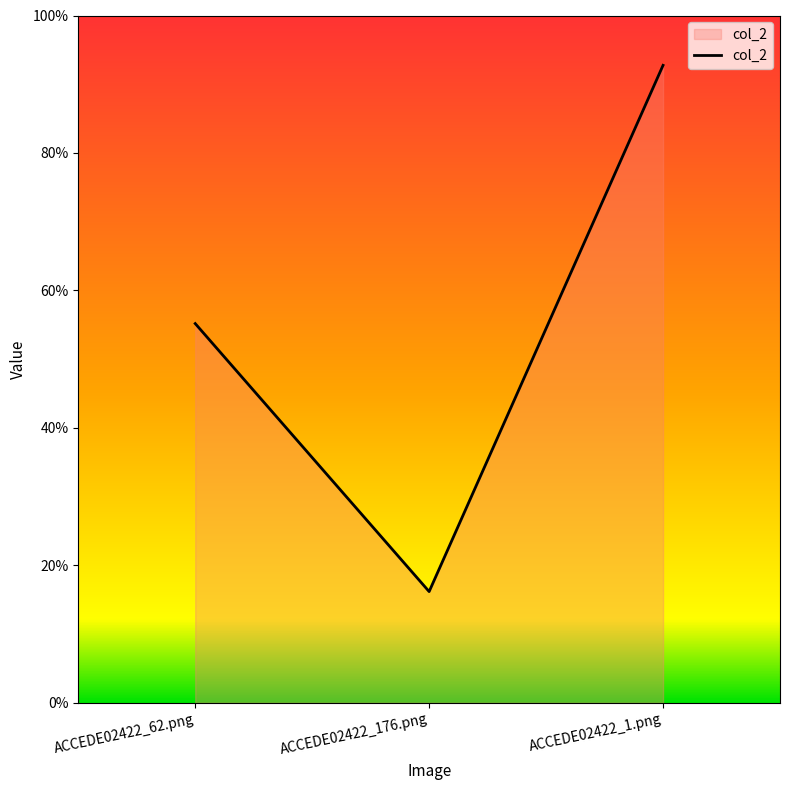

What is the difference between the second highest and minimum values?

0.4